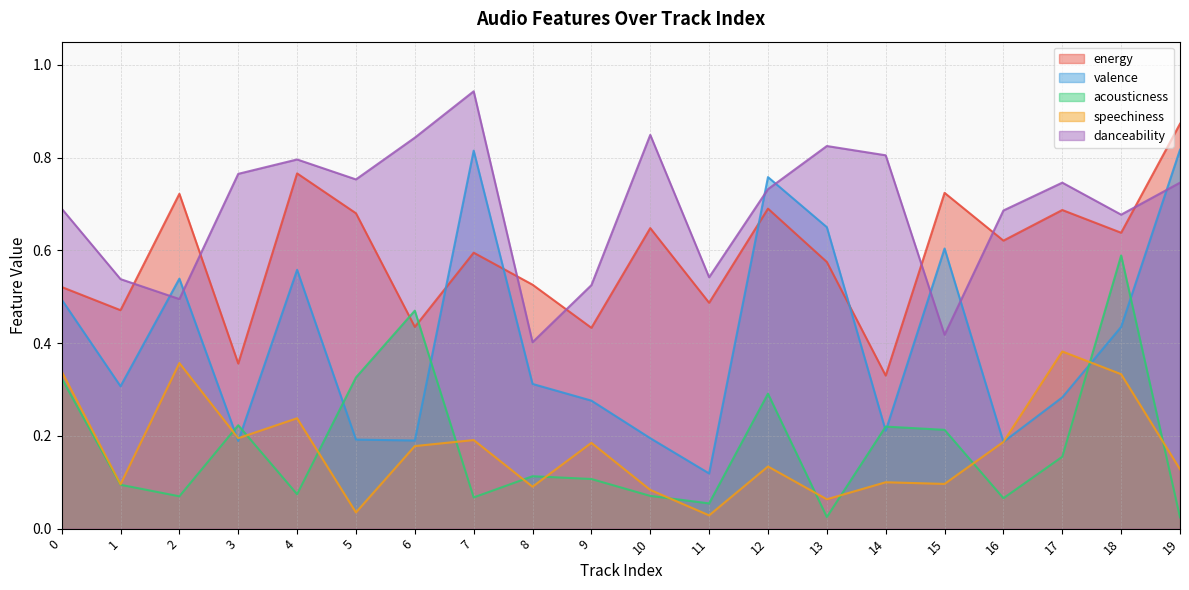

Reading left to right, what are all the values shown in this chart?

energy: 0=0.5	1=0.5	2=0.7	3=0.4	4=0.8	5=0.7	6=0.4	7=0.6	8=0.5	9=0.4	10=0.6	11=0.5	12=0.7	13=0.6	14=0.3	15=0.7	16=0.6	17=0.7	18=0.6	19=0.9
valence: 0=0.5	1=0.3	2=0.5	3=0.2	4=0.6	5=0.2	6=0.2	7=0.8	8=0.3	9=0.3	10=0.2	11=0.1	12=0.8	13=0.7	14=0.2	15=0.6	16=0.2	17=0.3	18=0.4	19=0.8
acousticness: 0=0.3	1=0.1	2=0.1	3=0.2	4=0.1	5=0.3	6=0.5	7=0.1	8=0.1	9=0.1	10=0.1	11=0.1	12=0.3	13=0.0	14=0.2	15=0.2	16=0.1	17=0.2	18=0.6	19=0.0
speechiness: 0=0.3	1=0.1	2=0.4	3=0.2	4=0.2	5=0.0	6=0.2	7=0.2	8=0.1	9=0.2	10=0.1	11=0.0	12=0.1	13=0.1	14=0.1	15=0.1	16=0.2	17=0.4	18=0.3	19=0.1
danceability: 0=0.7	1=0.5	2=0.5	3=0.8	4=0.8	5=0.8	6=0.8	7=0.9	8=0.4	9=0.5	10=0.8	11=0.5	12=0.7	13=0.8	14=0.8	15=0.4	16=0.7	17=0.7	18=0.7	19=0.7